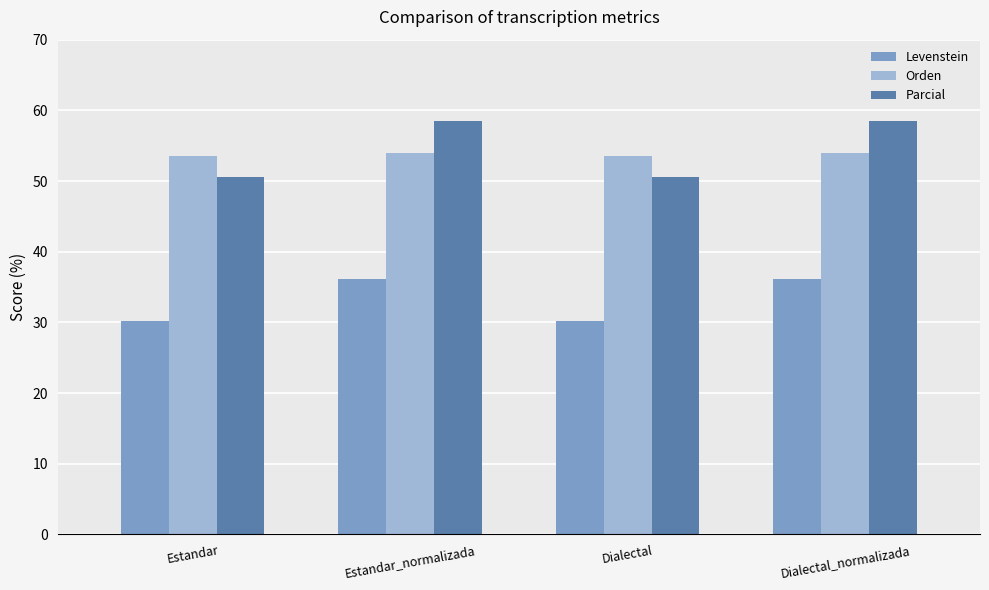

What is the minimum value shown in the chart?

30.2